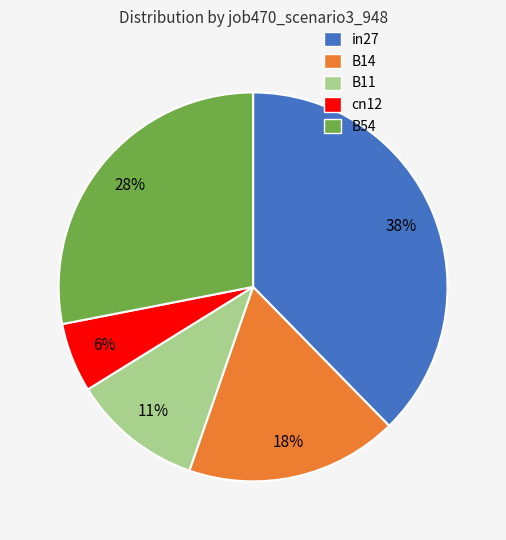

To the nearest percent, what is the average slice percentage?

20%